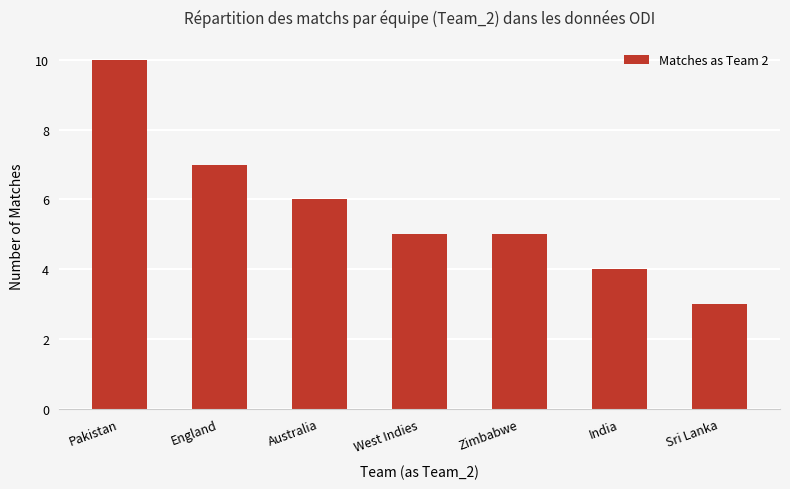

Is it true that the value at England is 7?

True